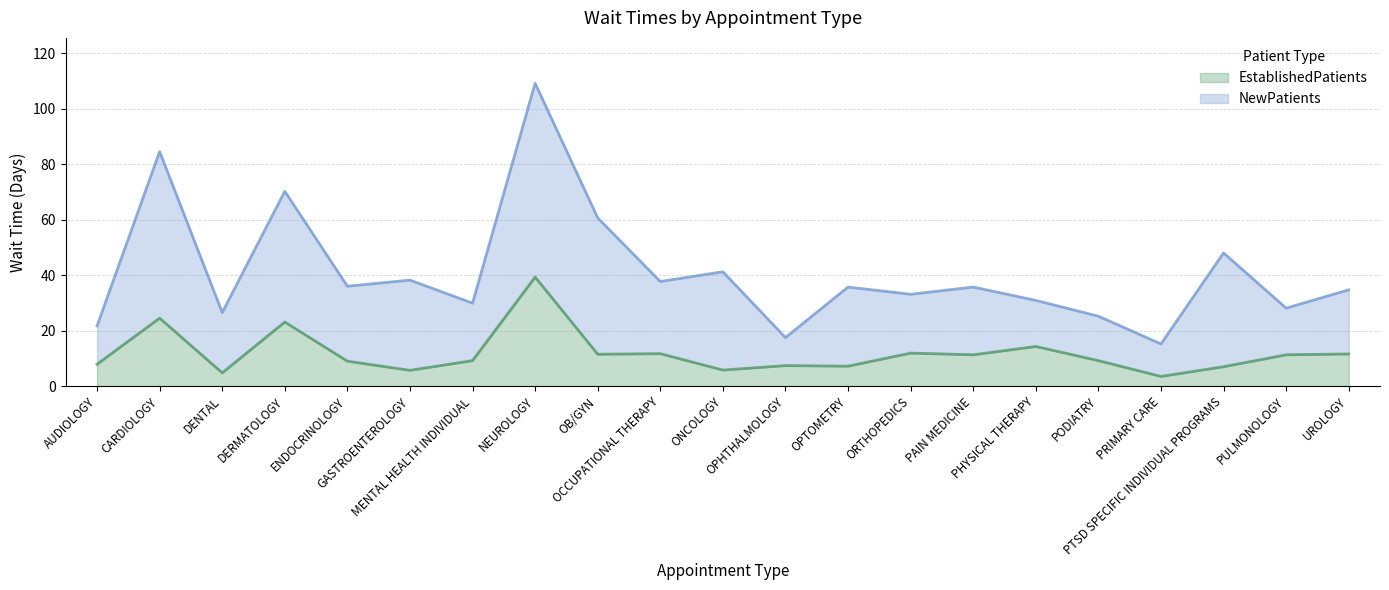

Which has a higher value, NEUROLOGY or OB/GYN?

NEUROLOGY